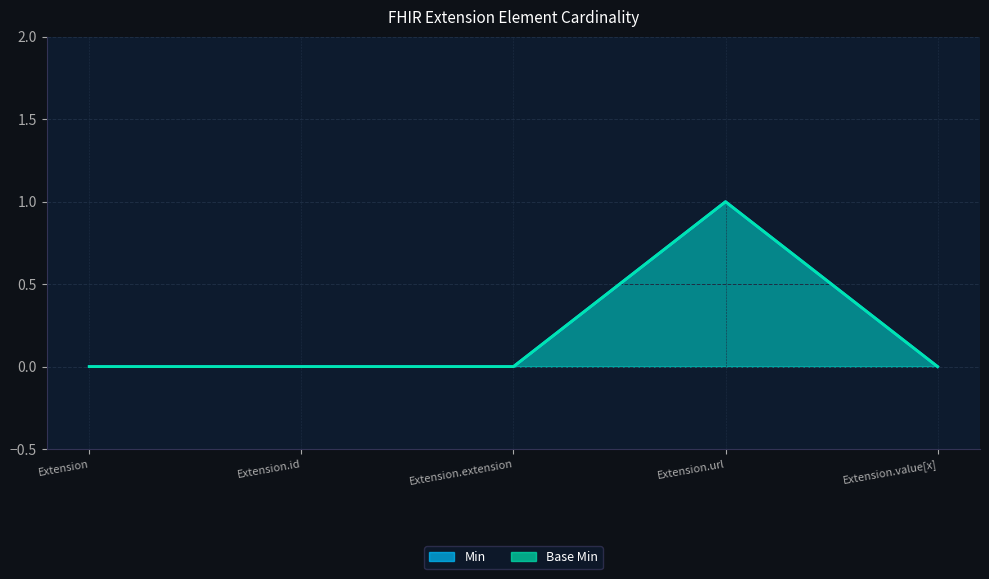

At which category is the sum across all series the highest?

Extension.url